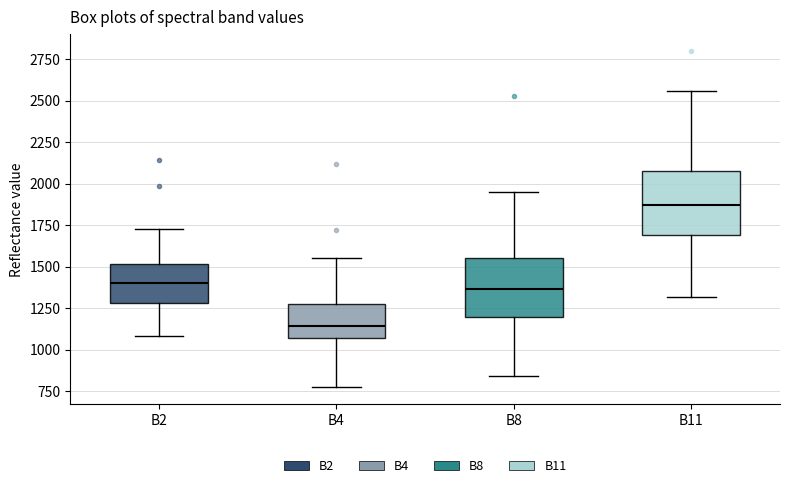

Where does the median line of the box for B2 sit on the y-axis? The values are not printed on the chart, so give them approximately, as read against the axis.

1400